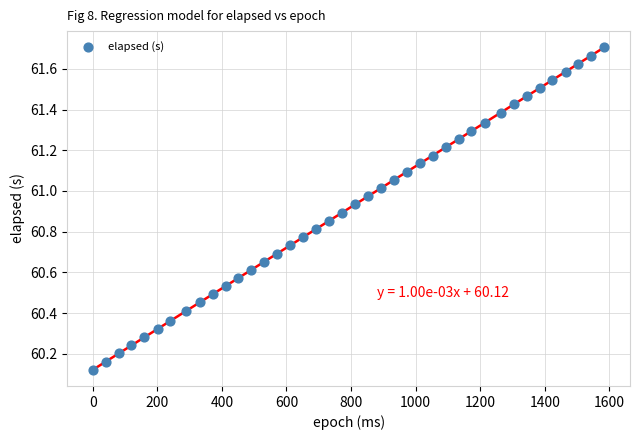

What is the range of X values (max minus min)?

1585.0